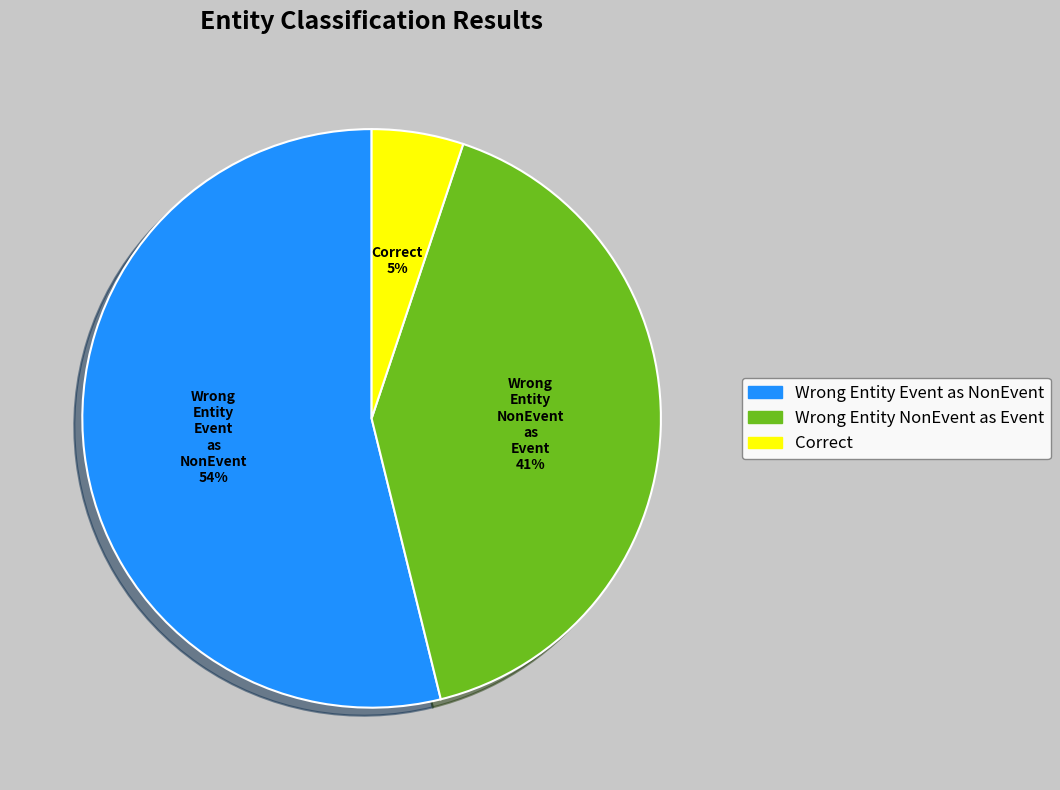

Does any single category account for the majority?

Yes